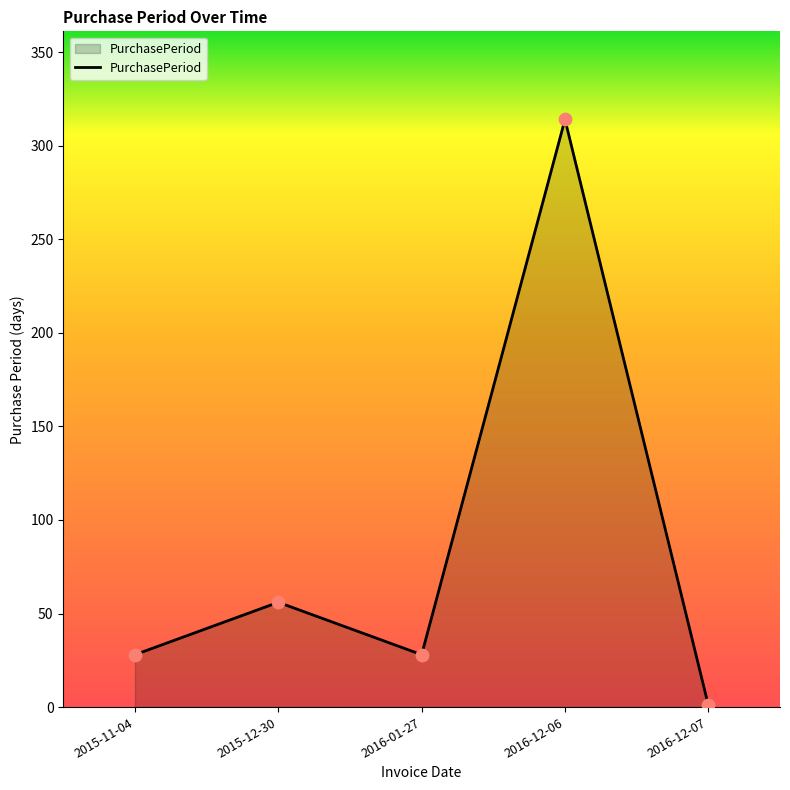

Which has a higher value, 2016-12-06 or 2015-12-30?

2016-12-06